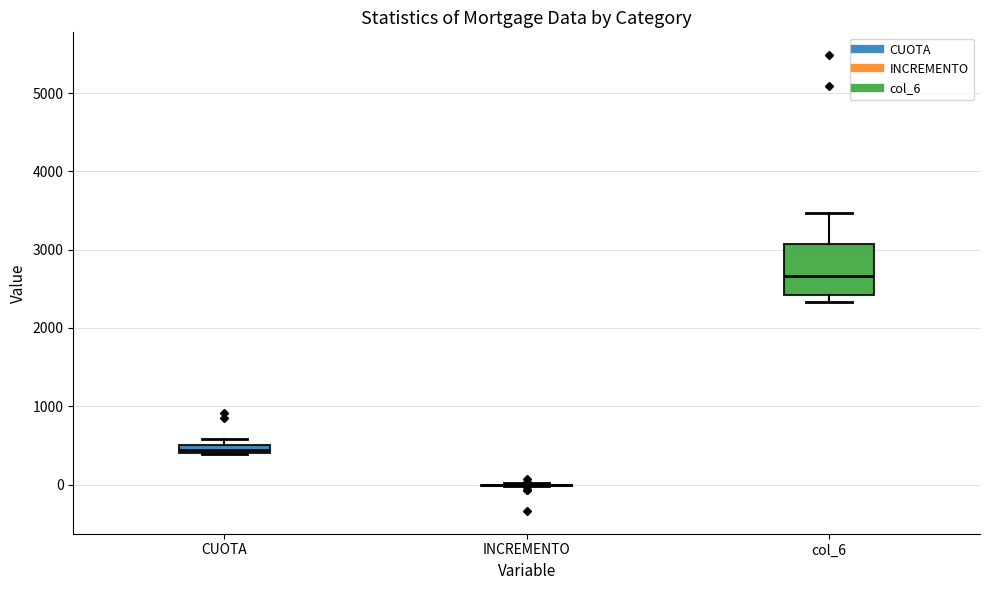

Where is the upper edge of the box for CUOTA on the y-axis? The values are not printed on the chart, so give them approximately, as read against the axis.

500